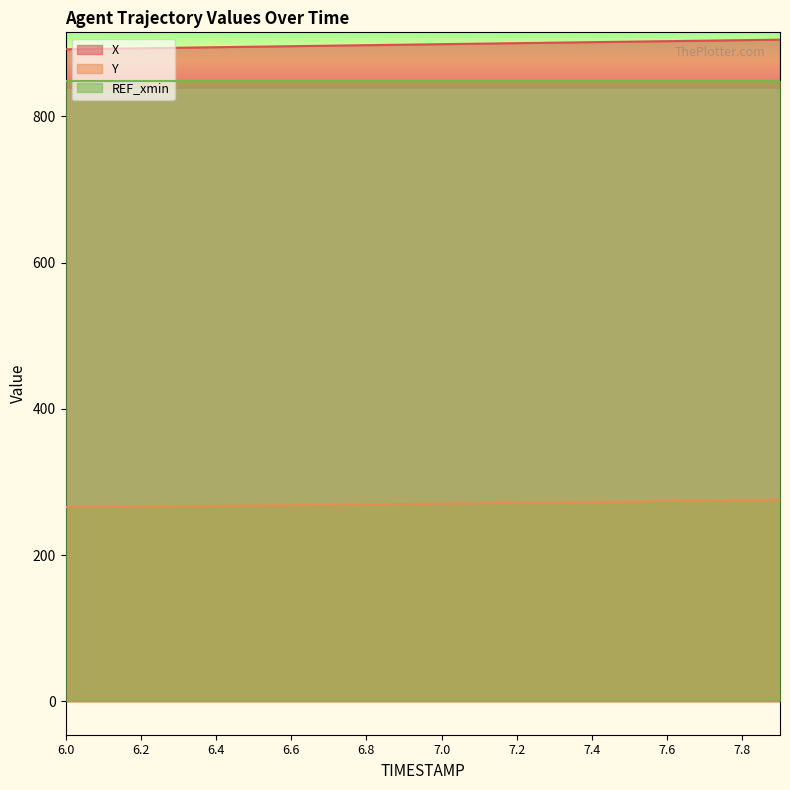

What is the maximum value shown in the chart?

904.8